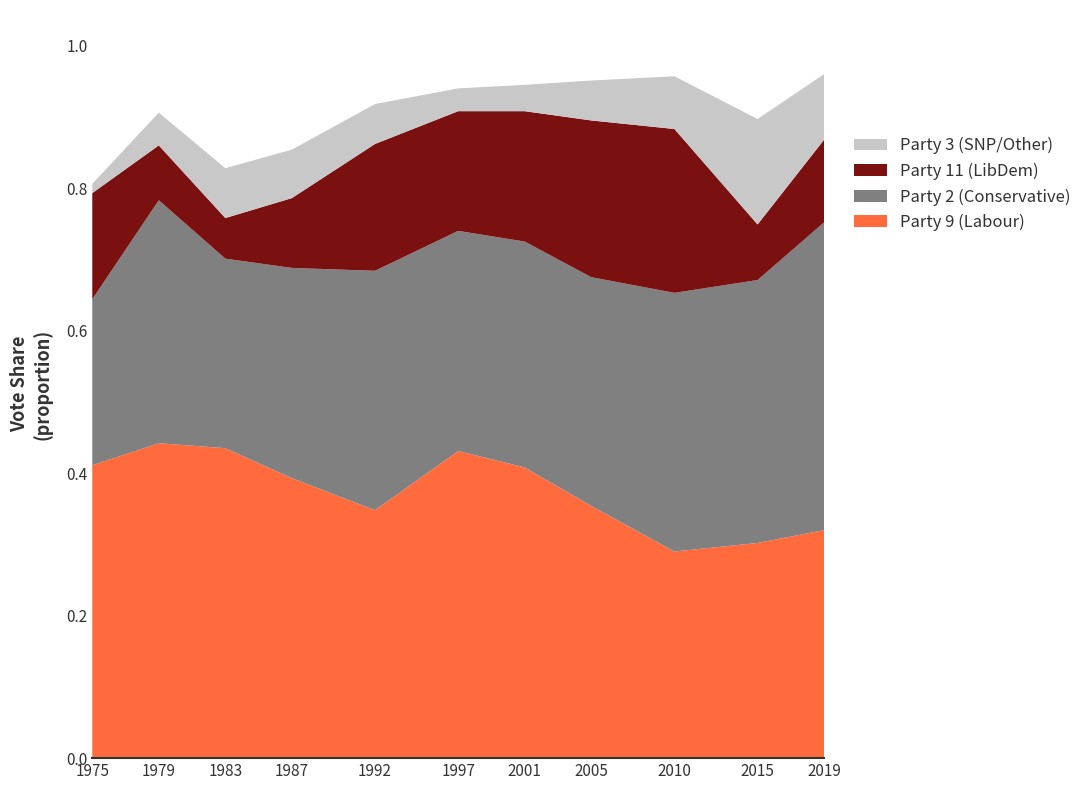

Reading right to left, transcribe all the data shown in this chart.

Party 9 (Labour): 10=0.3	9=0.3	8=0.3	7=0.4	6=0.4	5=0.4	4=0.3	3=0.4	2=0.4	1=0.4	0=0.4
Party 2 (Conservative): 10=0.4	9=0.4	8=0.4	7=0.3	6=0.3	5=0.3	4=0.3	3=0.3	2=0.3	1=0.3	0=0.2
Party 11 (LibDem): 10=0.1	9=0.1	8=0.2	7=0.2	6=0.2	5=0.2	4=0.2	3=0.1	2=0.1	1=0.1	0=0.1
Party 3 (SNP/Other): 10=0.1	9=0.1	8=0.1	7=0.1	6=0.0	5=0.0	4=0.1	3=0.1	2=0.1	1=0.0	0=0.0